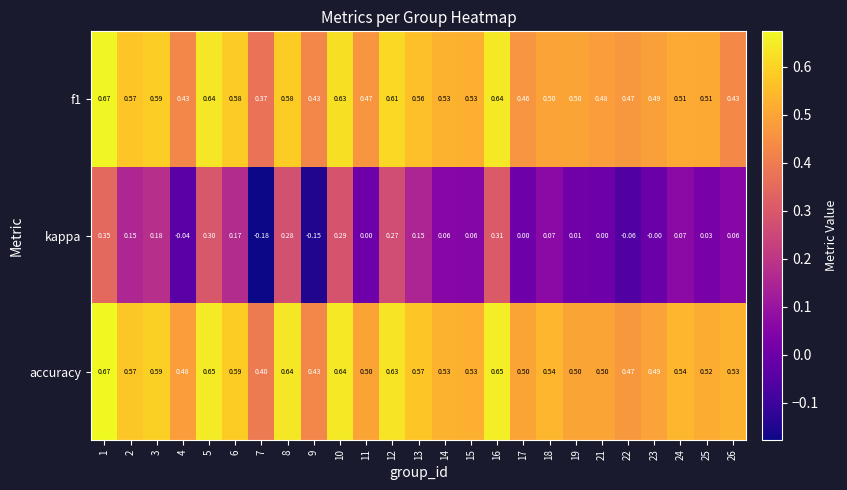

Which series has the largest total across all categories?

accuracy